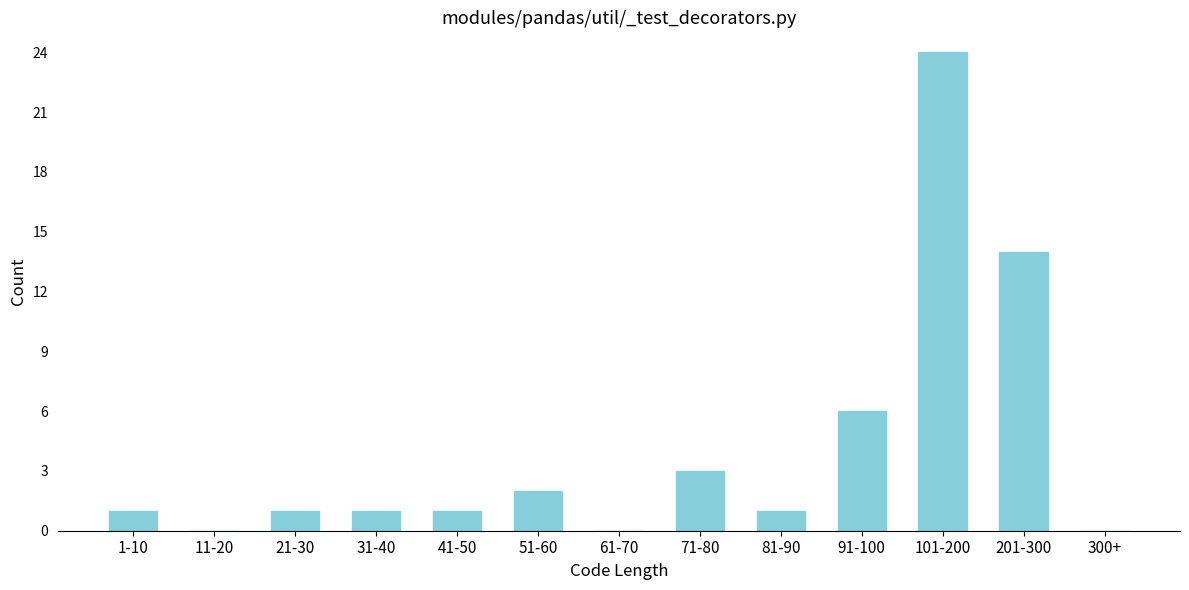

Reading right to left, what are all the values shown in this chart?

300+=0	201-300=14	101-200=24	91-100=6	81-90=1	71-80=3	61-70=0	51-60=2	41-50=1	31-40=1	21-30=1	11-20=0	1-10=1